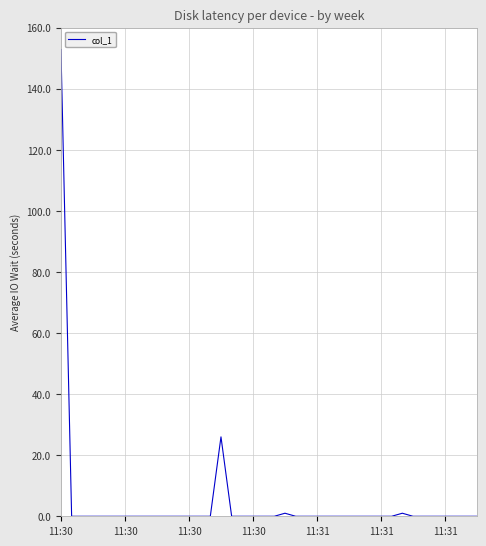

What is the difference between the maximum and minimum values?

152.8